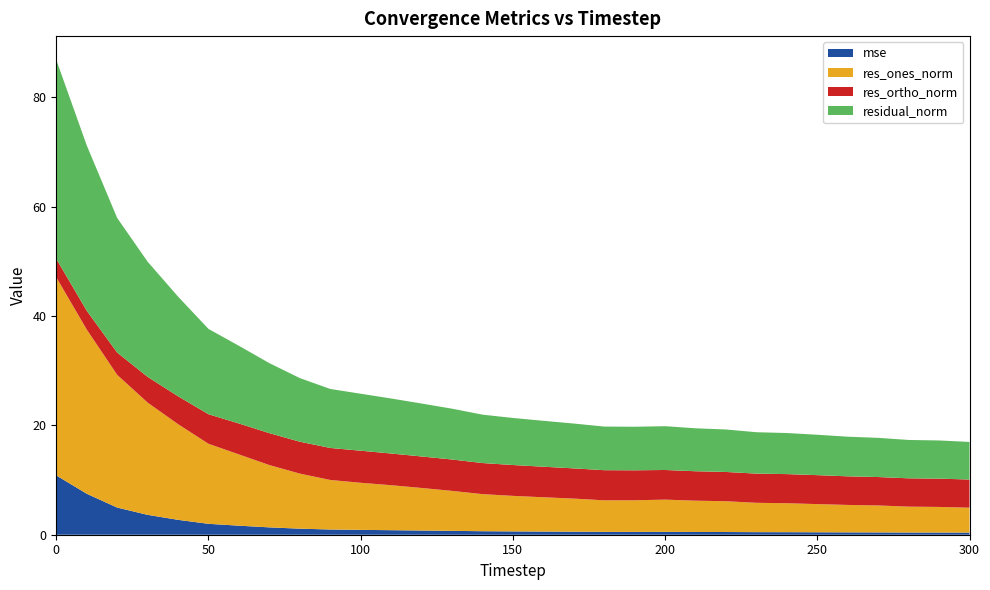

Reading left to right, transcribe all the data shown in this chart.

mse: 0=10.8	10=7.5	20=5.0	30=3.6	40=2.7	50=2.0	60=1.7	70=1.3	80=1.1	90=1.0	100=0.9	110=0.8	120=0.8	130=0.7	140=0.6	150=0.6	160=0.6	170=0.6	180=0.5	190=0.5	200=0.5	210=0.5	220=0.5	230=0.5	240=0.5	250=0.4	260=0.4	270=0.4	280=0.4	290=0.4	300=0.4
res_ones_norm: 0=36.2	10=30.0	20=24.3	30=20.5	40=17.5	50=14.6	60=13.0	70=11.4	80=10.1	90=9.1	100=8.6	110=8.2	120=7.8	130=7.3	140=6.8	150=6.5	160=6.3	170=6.1	180=5.8	190=5.8	200=5.9	210=5.7	220=5.6	230=5.4	240=5.3	250=5.2	260=5.0	270=4.9	280=4.7	290=4.7	300=4.6
res_ortho_norm: 0=3.4	10=3.4	20=4.1	30=4.7	40=5.1	50=5.4	60=5.7	70=5.8	80=5.8	90=5.9	100=5.9	110=5.8	120=5.8	130=5.7	140=5.7	150=5.6	160=5.6	170=5.5	180=5.5	190=5.5	200=5.4	210=5.4	220=5.4	230=5.3	240=5.3	250=5.3	260=5.2	270=5.2	280=5.2	290=5.2	300=5.1
residual_norm: 0=36.4	10=30.2	20=24.6	30=21.1	40=18.2	50=15.6	60=14.2	70=12.8	80=11.6	90=10.8	100=10.4	110=10.1	120=9.7	130=9.3	140=8.8	150=8.6	160=8.4	170=8.2	180=8.0	190=8.0	200=8.0	210=7.9	220=7.8	230=7.6	240=7.5	250=7.4	260=7.2	270=7.2	280=7.0	290=7.0	300=6.9